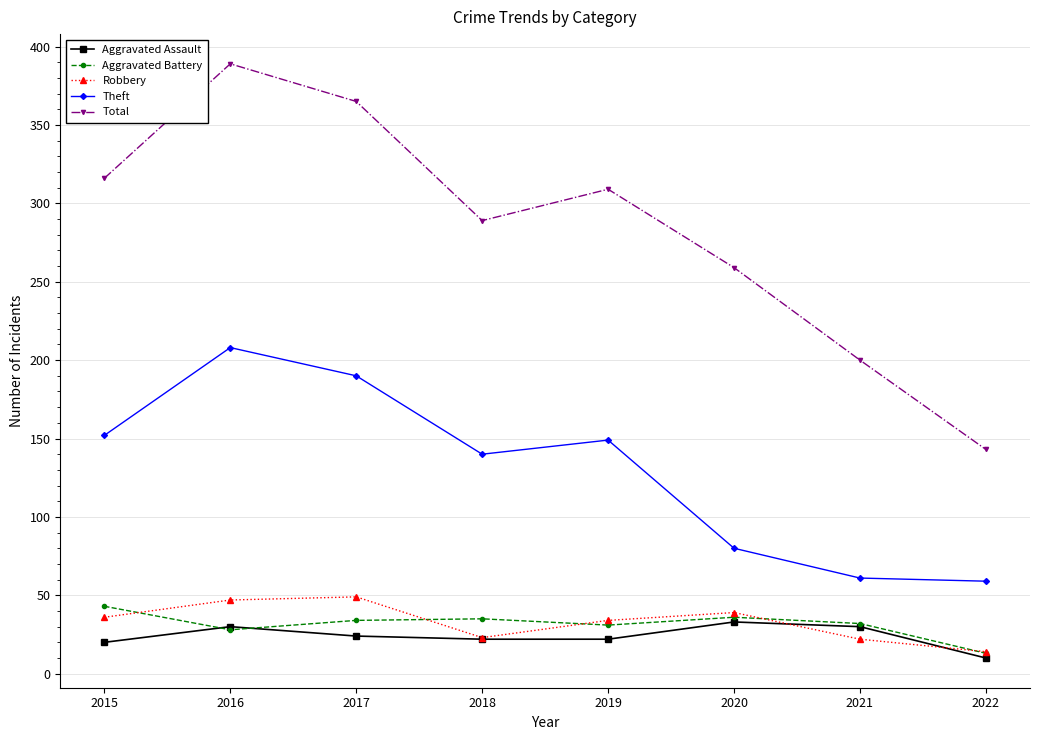

Between 2016 and 2018, which series saw the biggest shift?

Total